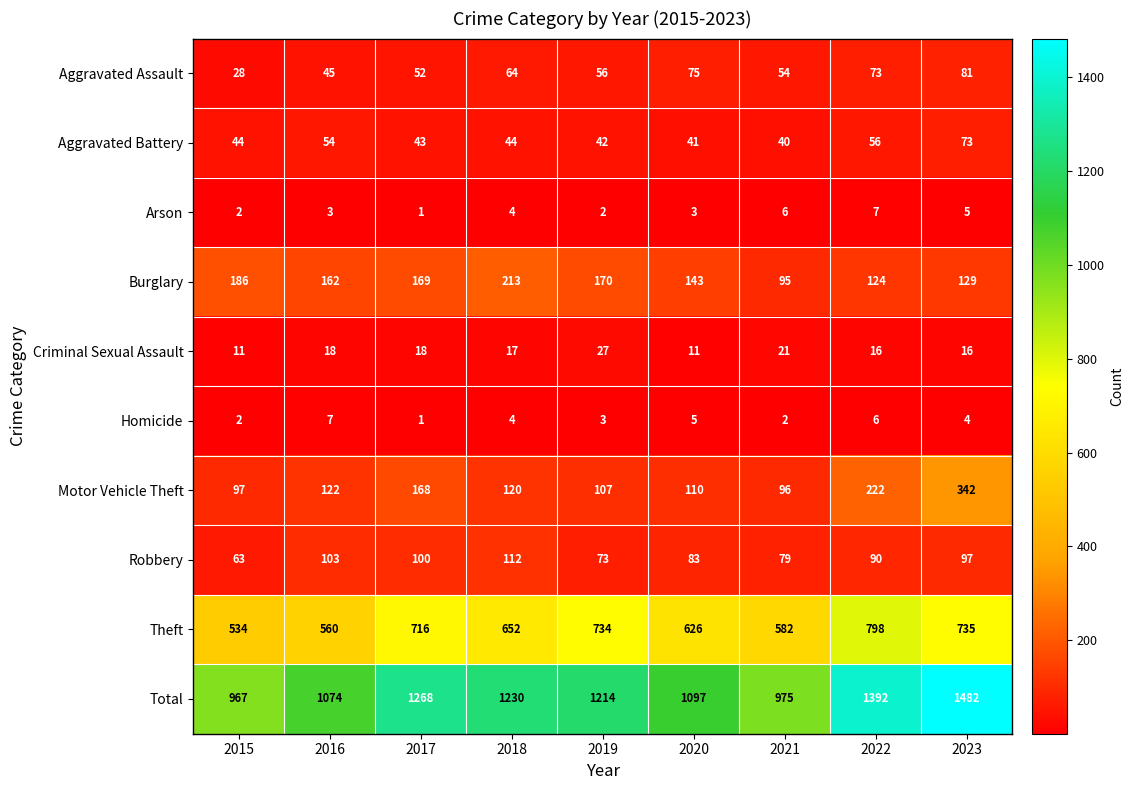

Which series has the largest total across all categories?

Total